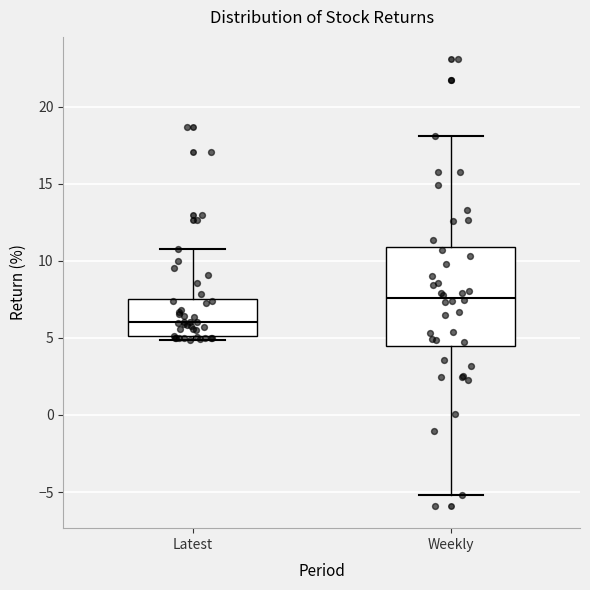

Reading left to right, transcribe this box plot: for each box, give where its median line is, the range the box spans, and where its two whiskers end, as read against the y-axis. The values are not printed on the chart, so give them approximately, as read against the axis.

Latest: median 6.0, box 5.0 to 7.5, whiskers 5.0 (just below the box's lower edge) to 11.0
Weekly: median 7.5, box 4.5 to 11.0, whiskers -5.0 to 18.0